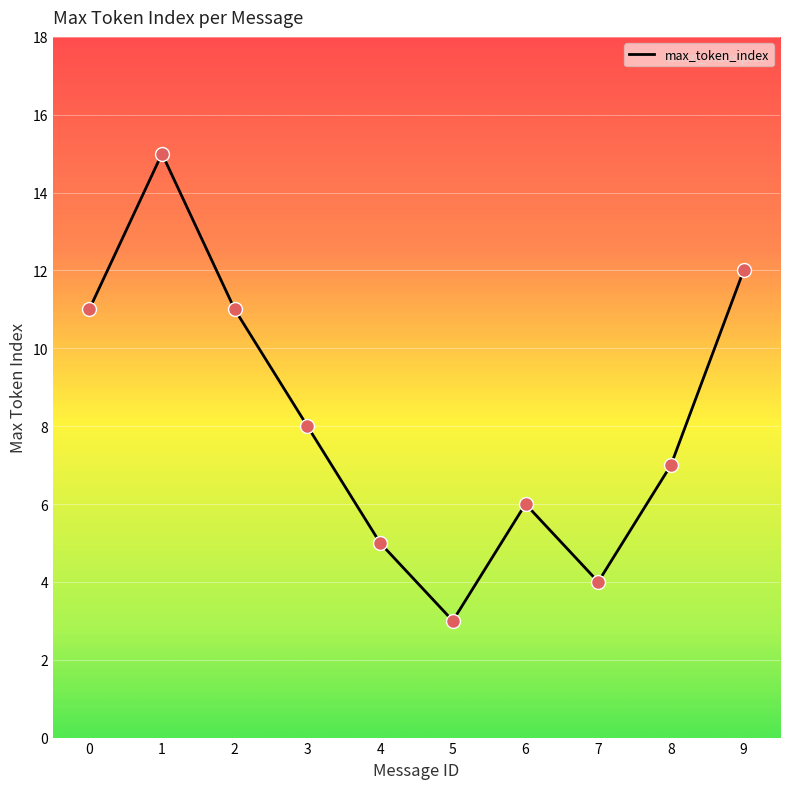

What is the ratio of the value at 9 to the value at 7?

3.0